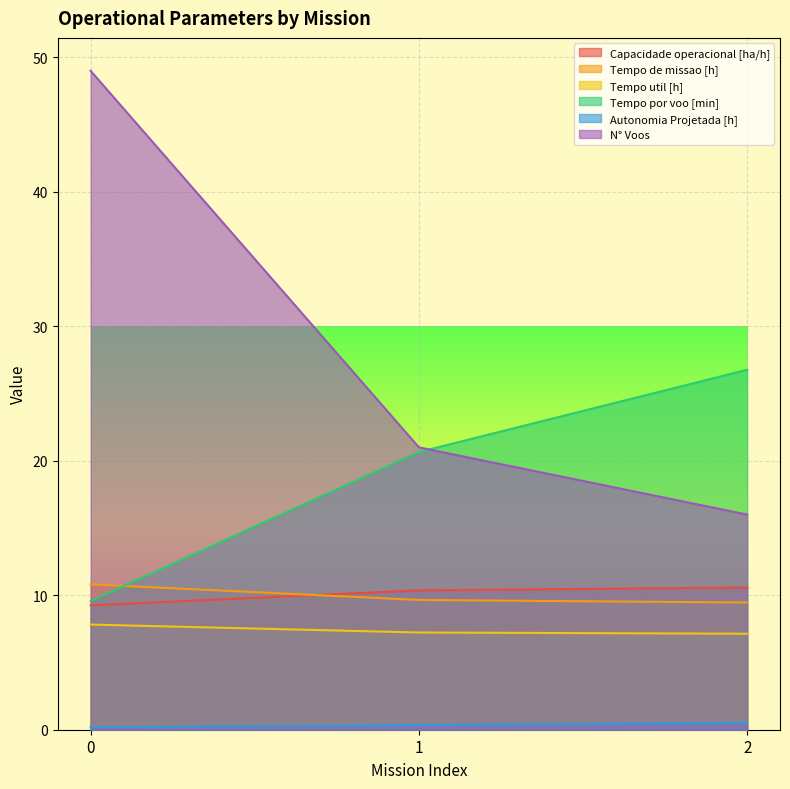

The value of Autonomia Projetada [h] at 1 is 0.3. True or false?

True